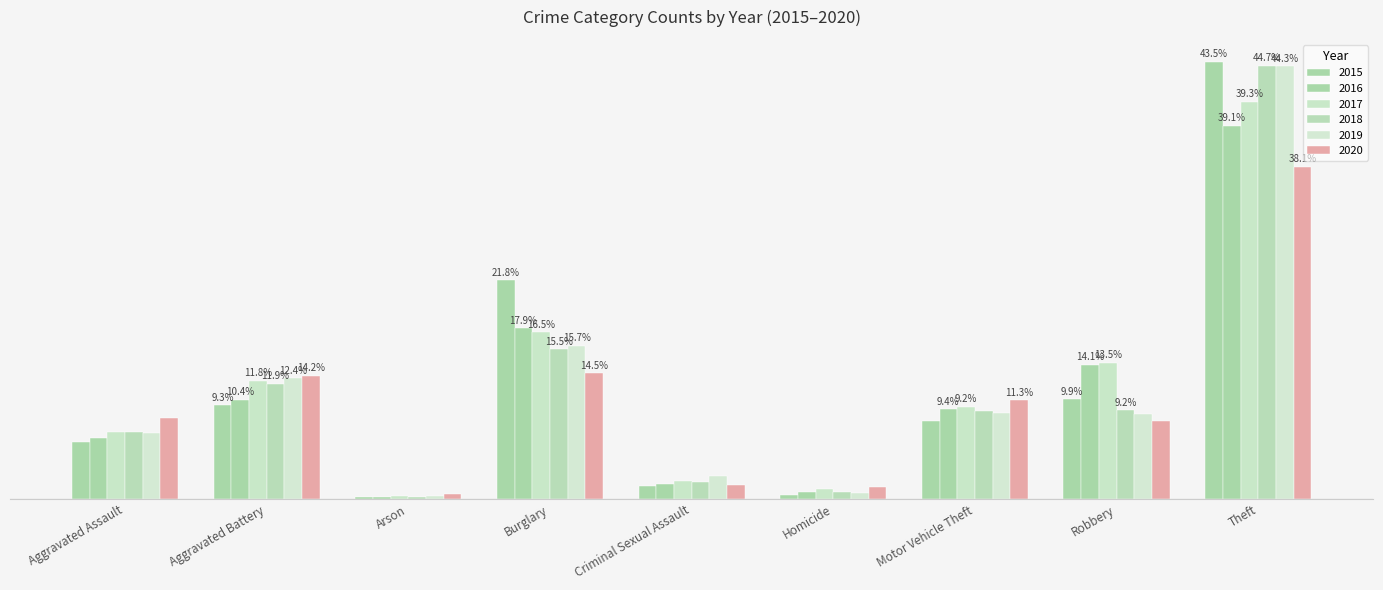

What is the minimum value shown in the chart?

7